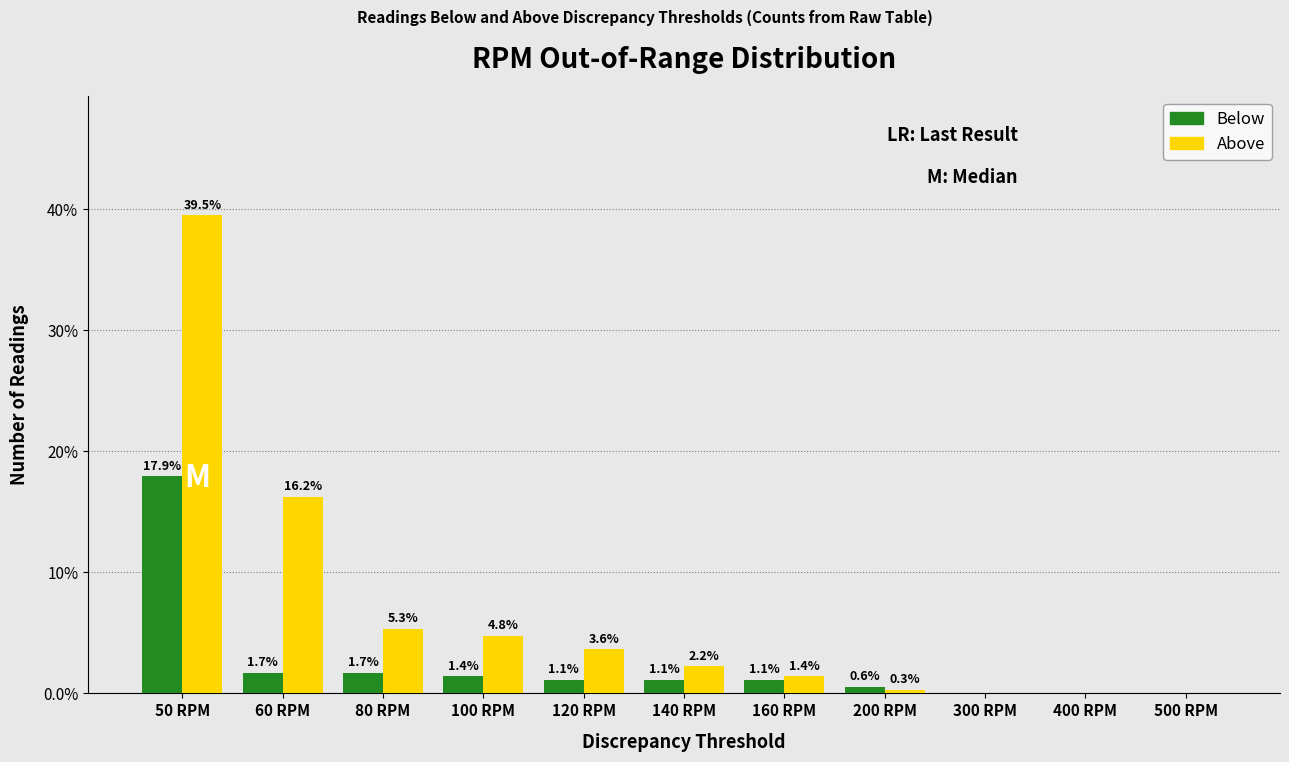

Reading left to right, transcribe all the data shown in this chart.

Below: 50 RPM=17.9	60 RPM=1.7	80 RPM=1.7	100 RPM=1.4	120 RPM=1.1	140 RPM=1.1	160 RPM=1.1	200 RPM=0.6	300 RPM=0.0	400 RPM=0.0	500 RPM=0.0
Above: 50 RPM=39.5	60 RPM=16.2	80 RPM=5.3	100 RPM=4.8	120 RPM=3.6	140 RPM=2.2	160 RPM=1.4	200 RPM=0.3	300 RPM=0.0	400 RPM=0.0	500 RPM=0.0